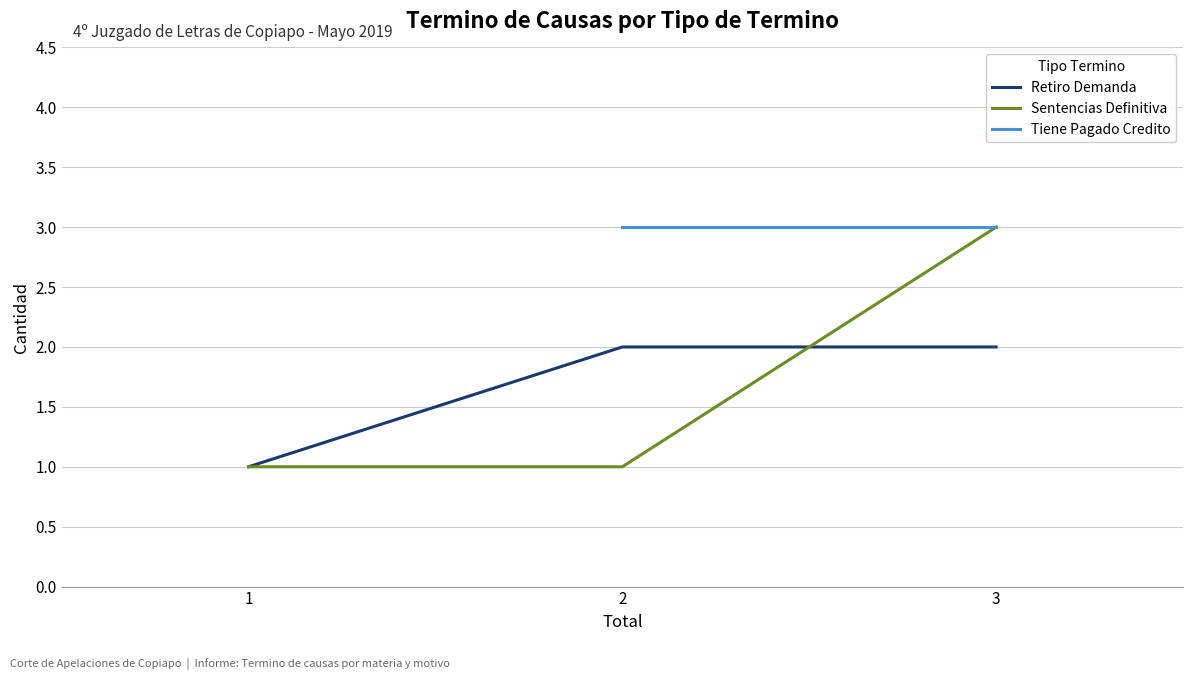

The Retiro Demanda series shows 1 at 1. True or false?

True